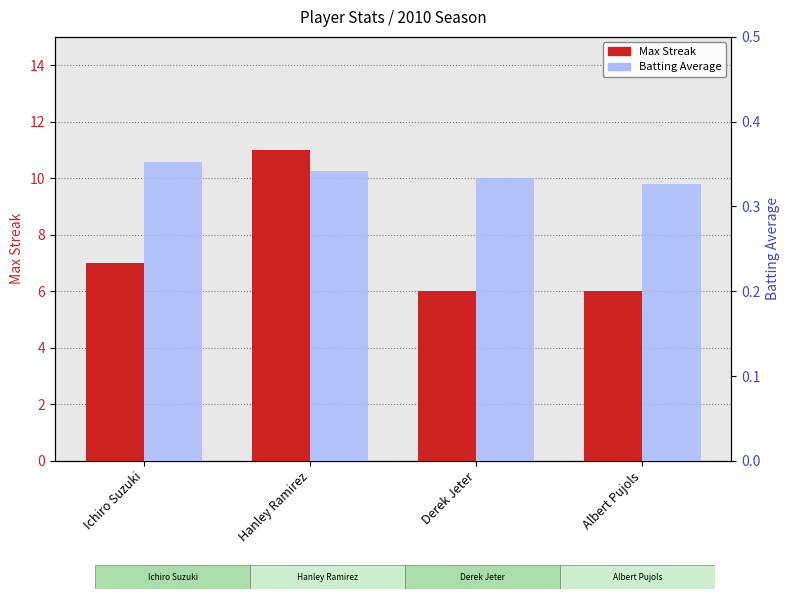

Is it true that Max Streak equals 6.0 at Derek Jeter?

True